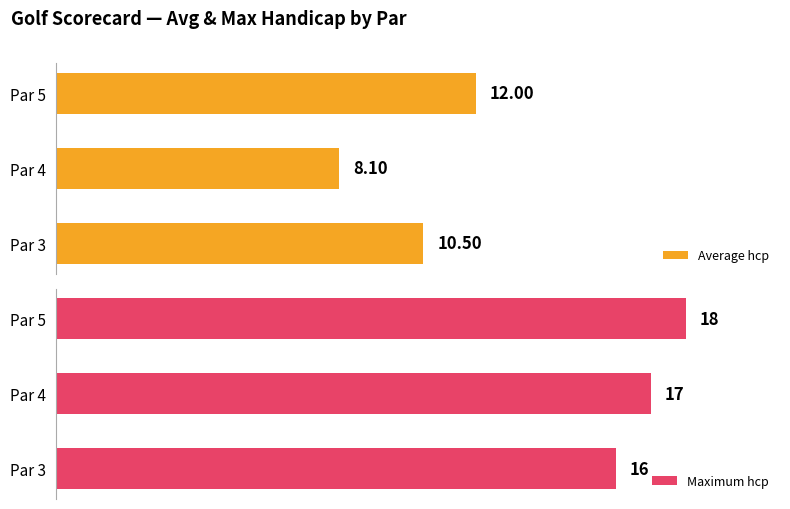

Reading left to right, extract all data points from this chart.

Average hcp: 10.5	8.1	12.0
Maximum hcp: 16.0	17.0	18.0